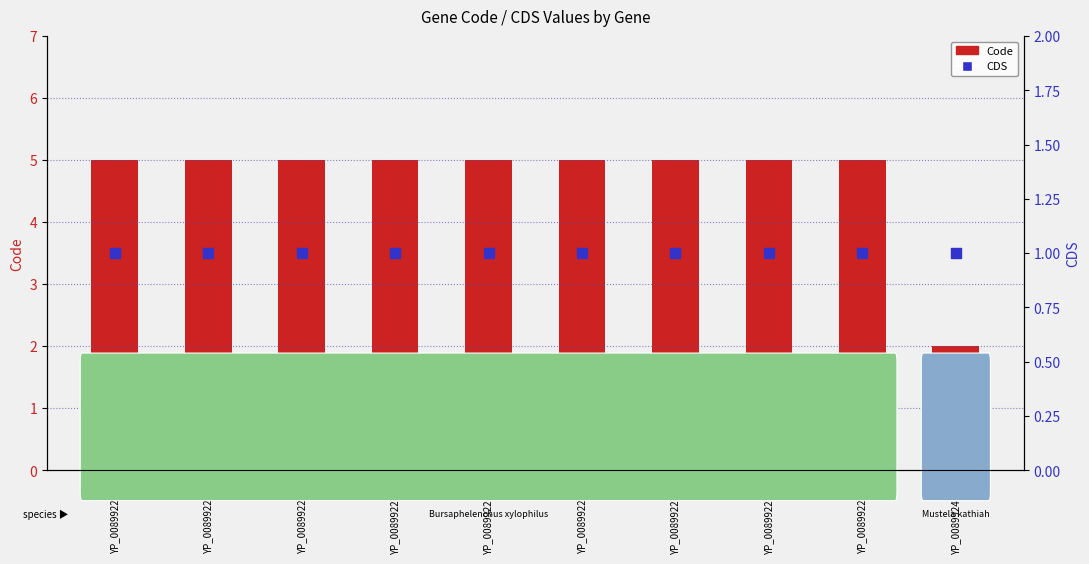

What are all the series names shown in the legend?

Code, CDS